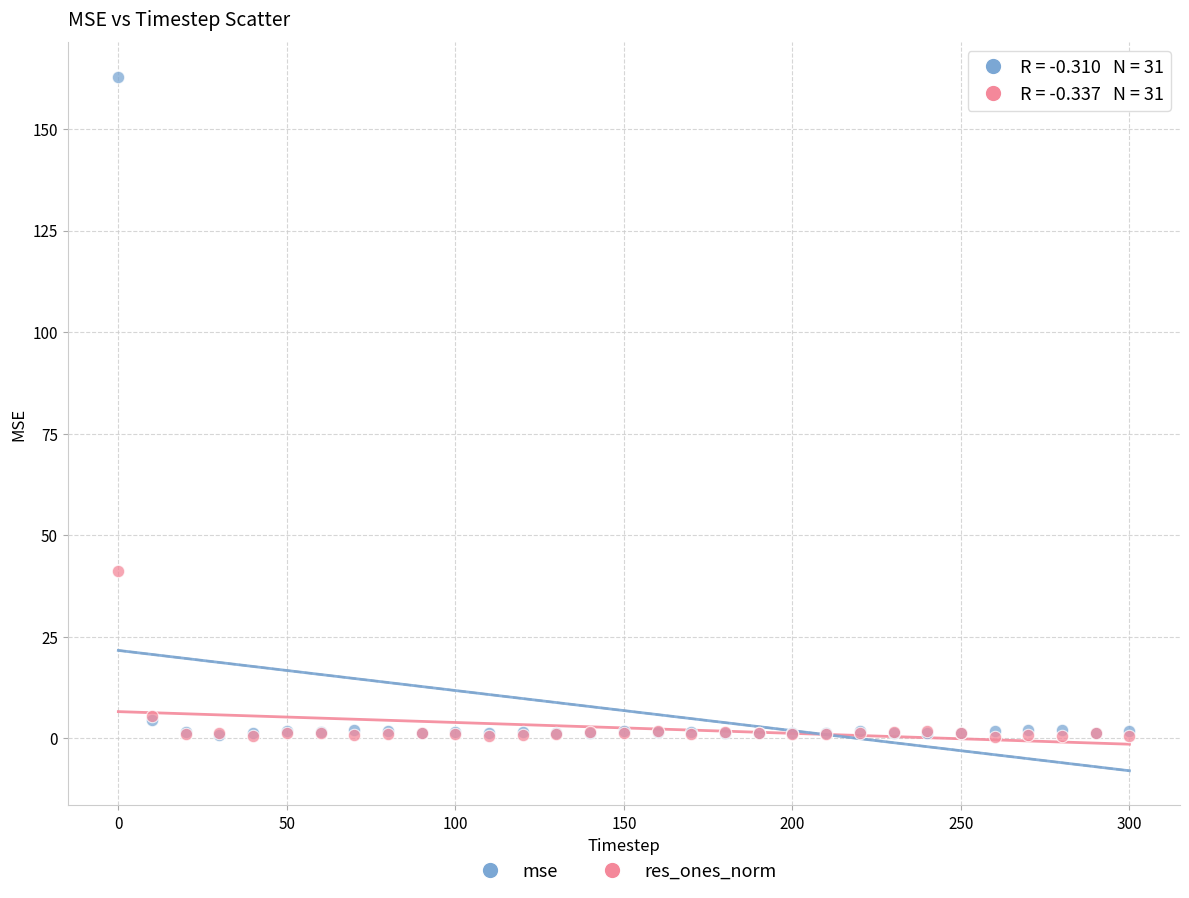

In the mse series, what Y value is closest to 81?

4.4